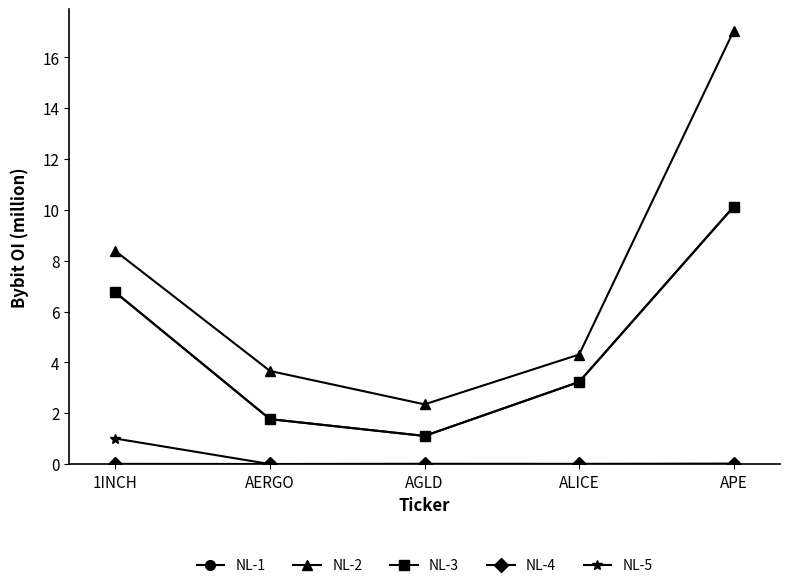

Reading right to left, transcribe all the data shown in this chart.

NL-1: APE=10.1	ALICE=3.2	AGLD=1.1	AERGO=1.8	1INCH=6.8
NL-2: APE=17.0	ALICE=4.3	AGLD=2.3	AERGO=3.7	1INCH=8.4
NL-3: APE=10.1	ALICE=3.2	AGLD=1.1	AERGO=1.8	1INCH=6.8
NL-4: APE=0.0	ALICE=0.0	AGLD=0.0	AERGO=0.0	1INCH=0.0
NL-5: APE=0.0	ALICE=0.0	AGLD=0.0	AERGO=0.0	1INCH=1.0